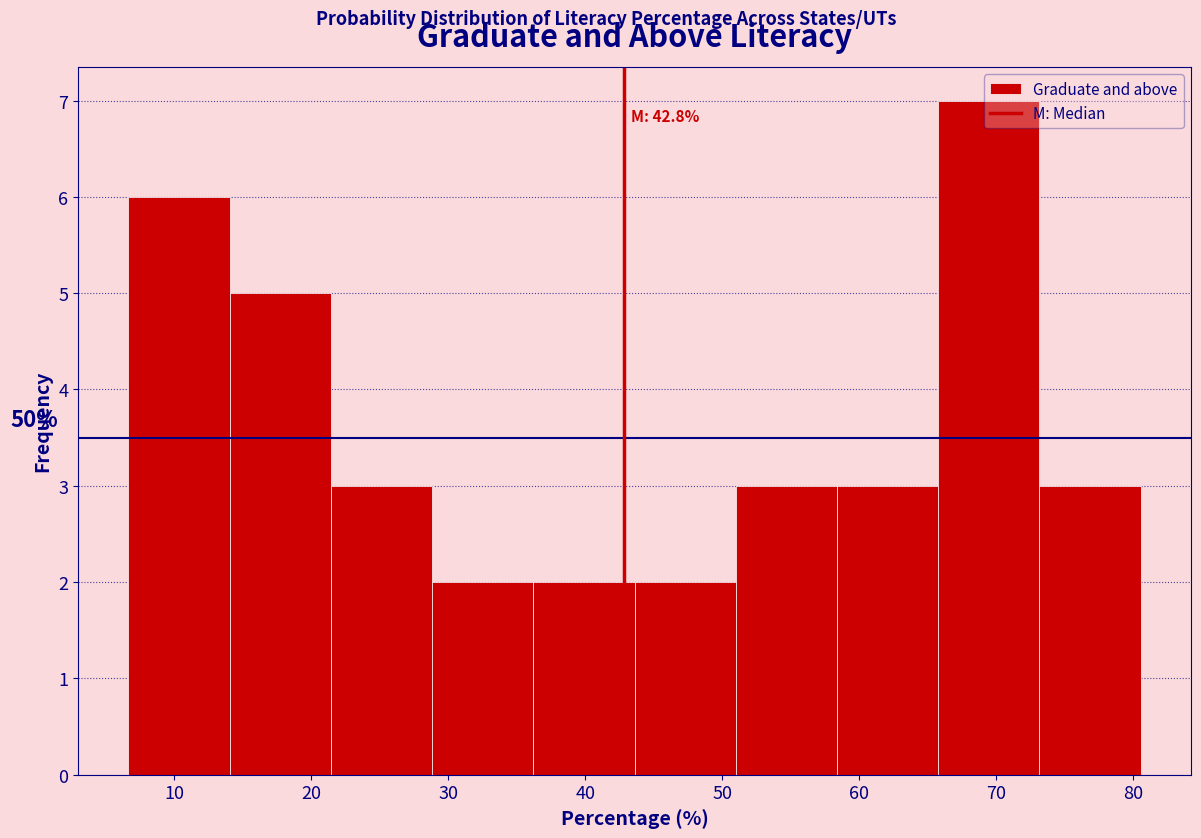

Over which range of the x-axis is the bar tallest?

66 to 73